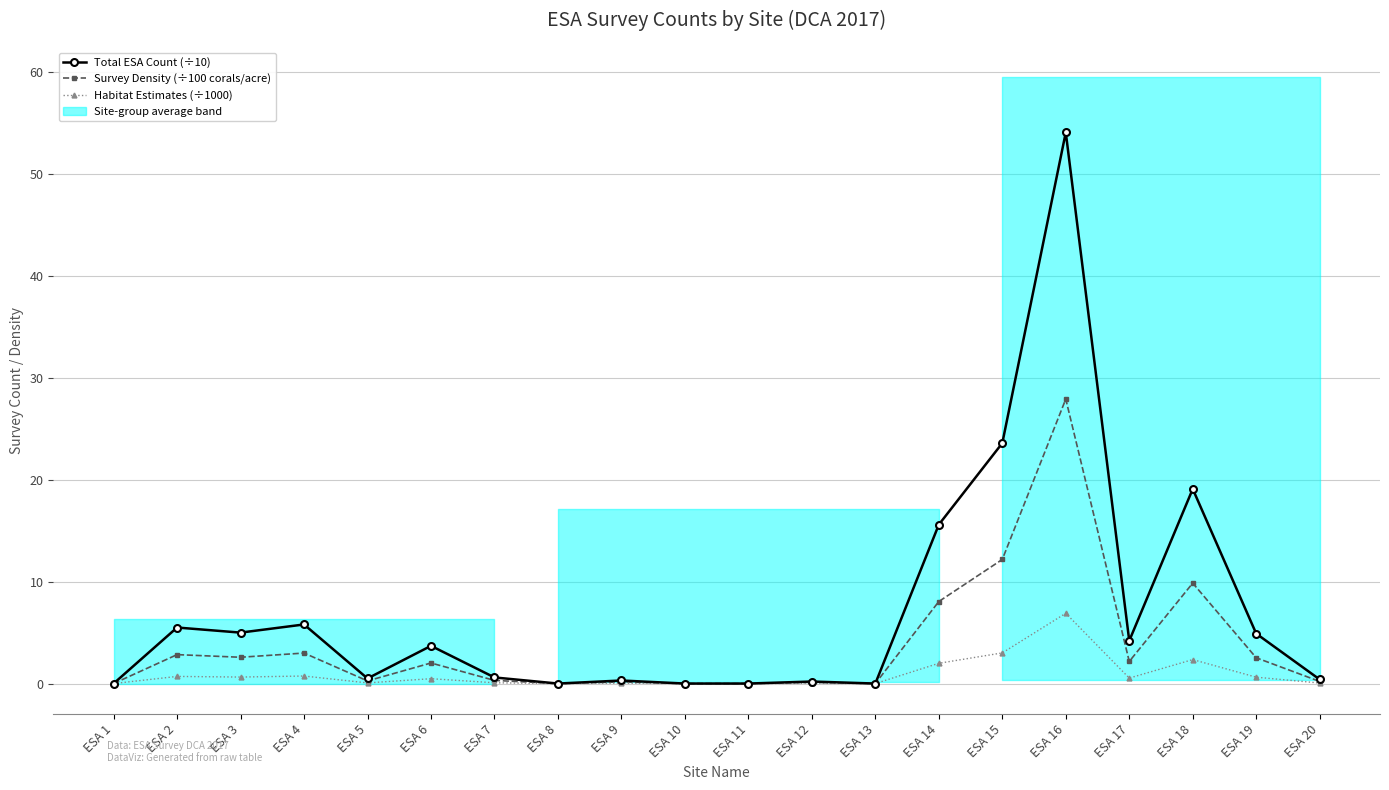

At which category is the sum across all series the highest?

ESA 16